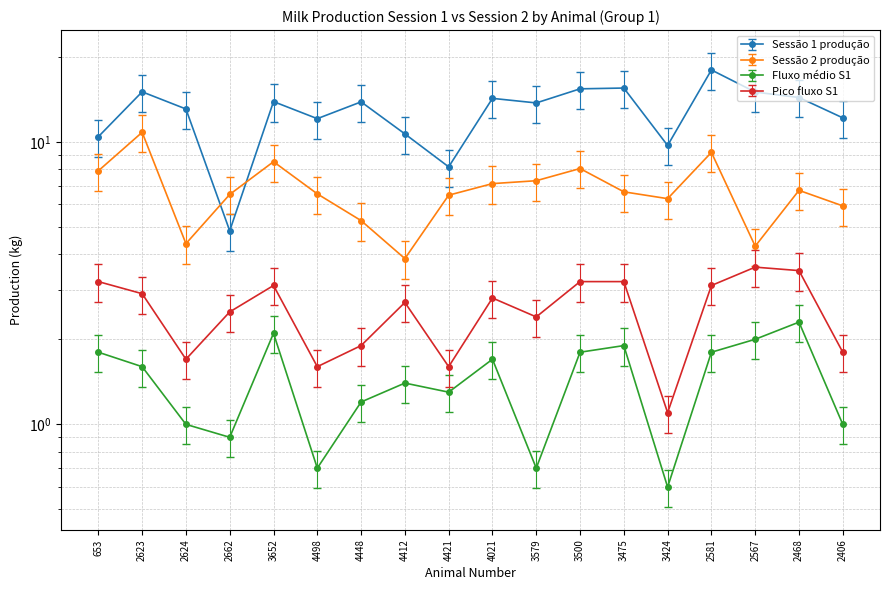

What is the average value of the Sessao1 series?

12.8